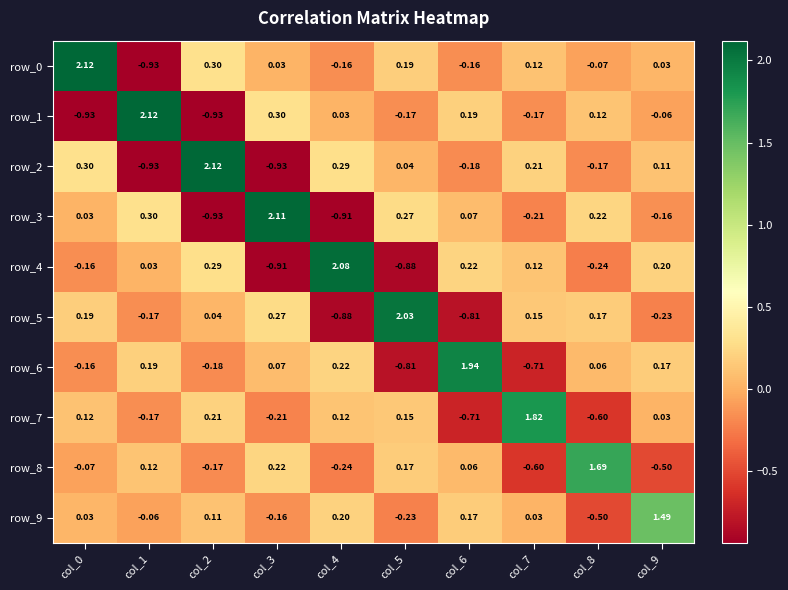

Is the value of row_1 at col_3 greater than the value of row_6 at col_9?

Yes